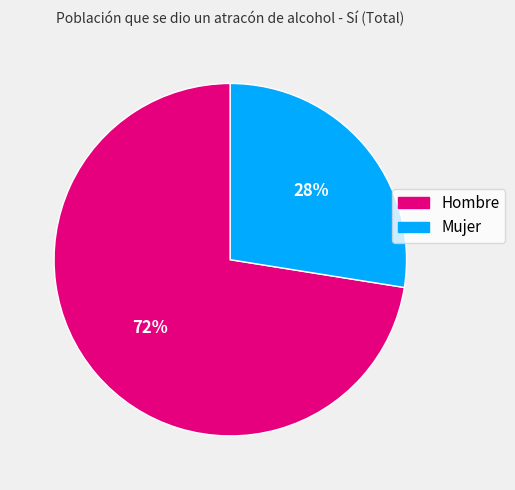

To the nearest percent, what is the combined percentage of Hombre and Mujer?

100%